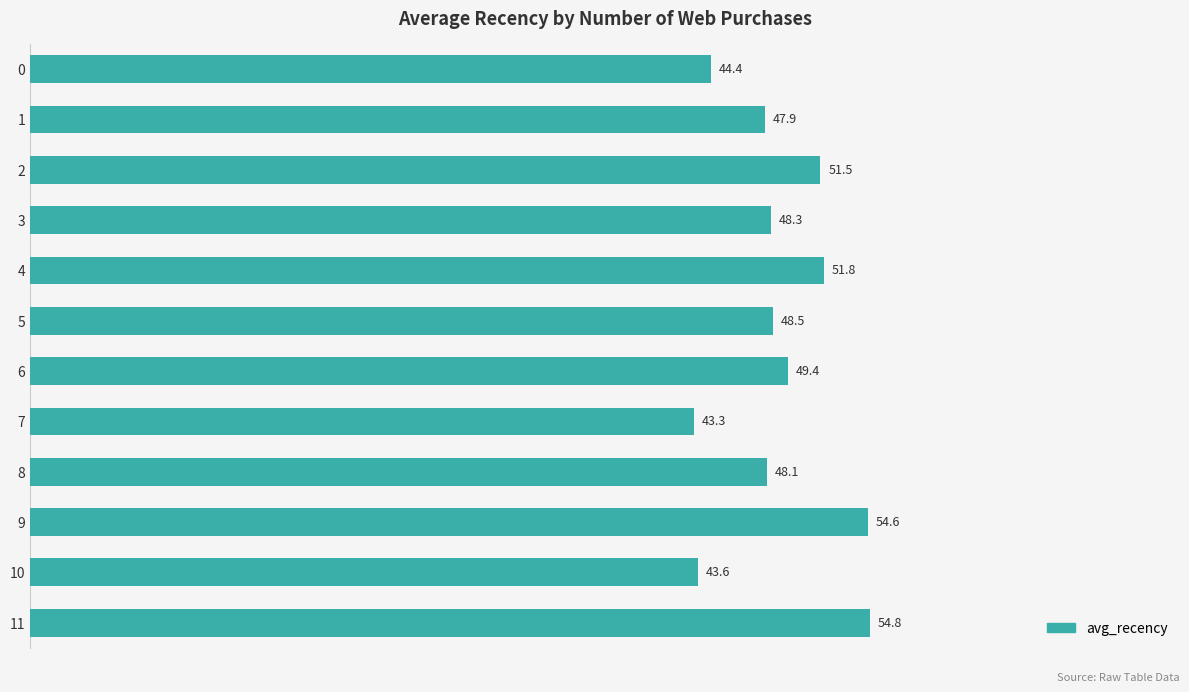

What is the value of the 12th bar from the top?

54.8